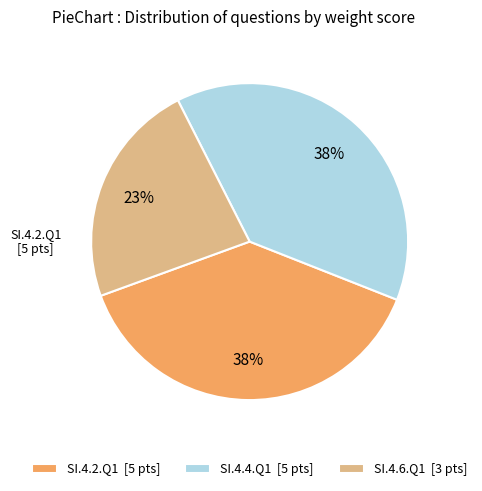

True or false: SI.4.4.Q1 accounts for 38% of the total.

True